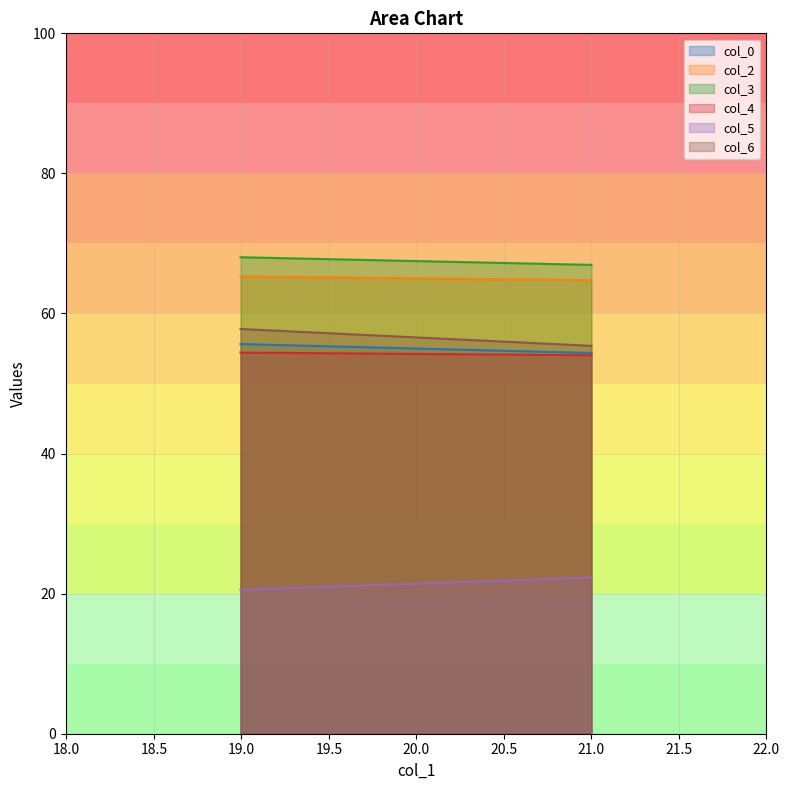

List the labels in order of col_6 value, largest first.

18.99479167, 21.0